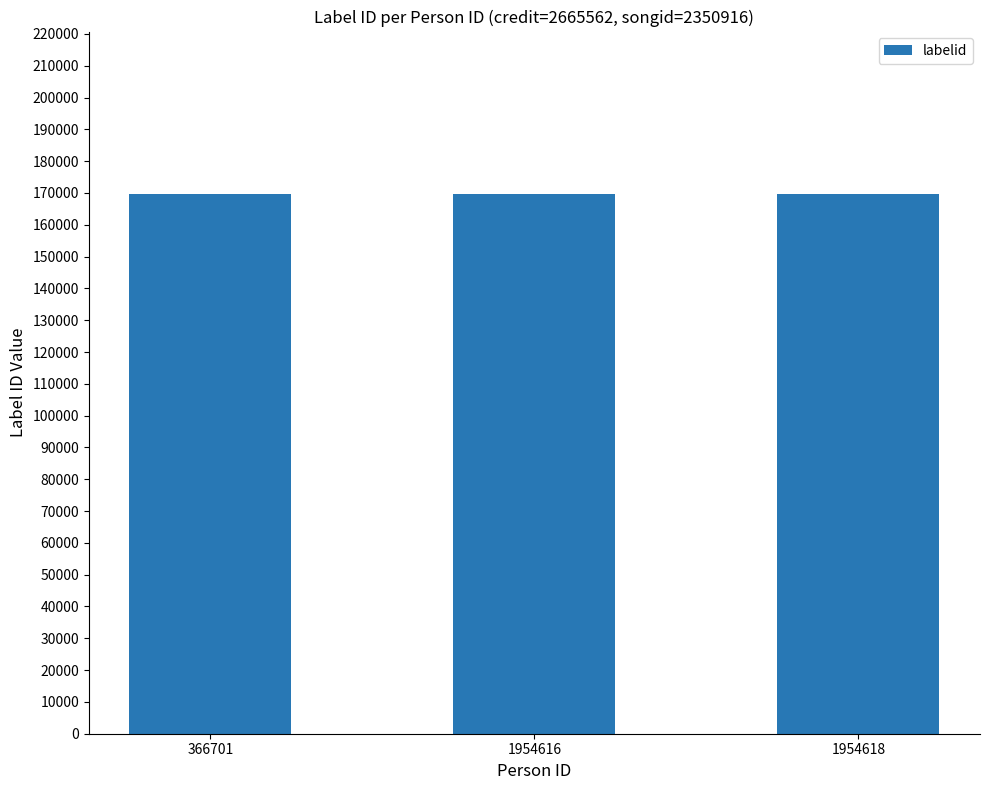

Reading left to right, extract all data points from this chart.

credit: 2665562	2665562	2665562
songid: 2350916	2350916	2350916
labelid: 169810	169810	169810